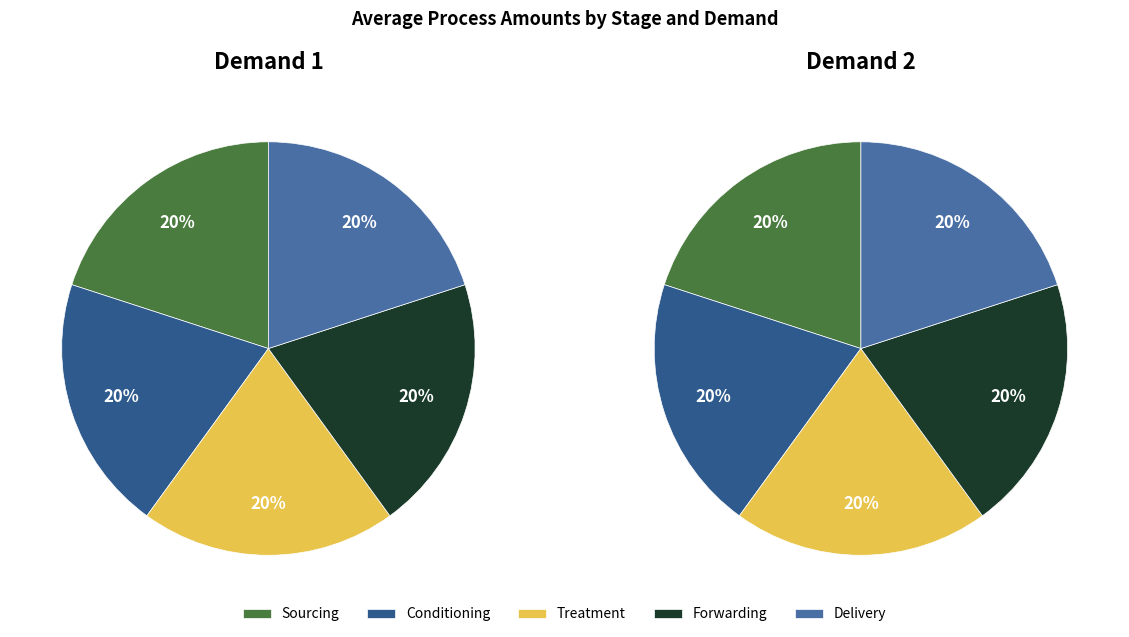

Rank the series at 4 from lowest to highest value.

Demand 2 (Amount=768), Demand 1 (Amount=1454)